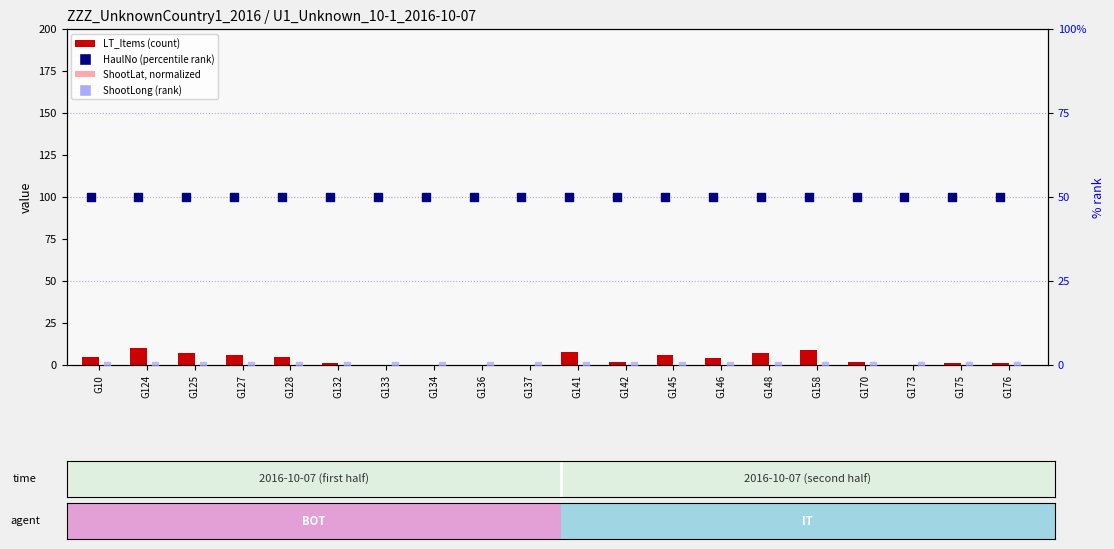

Which series has the largest total across all categories?

HaulNo (rank)